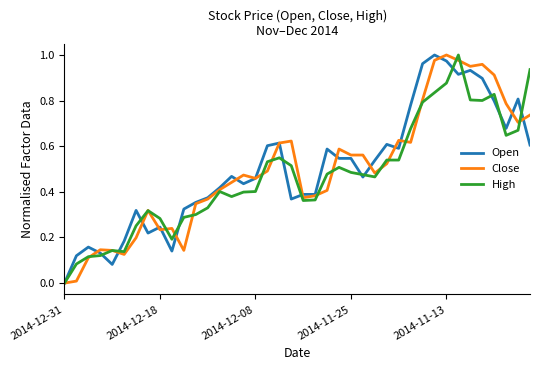

At which category does Close reach its first local valley?

5